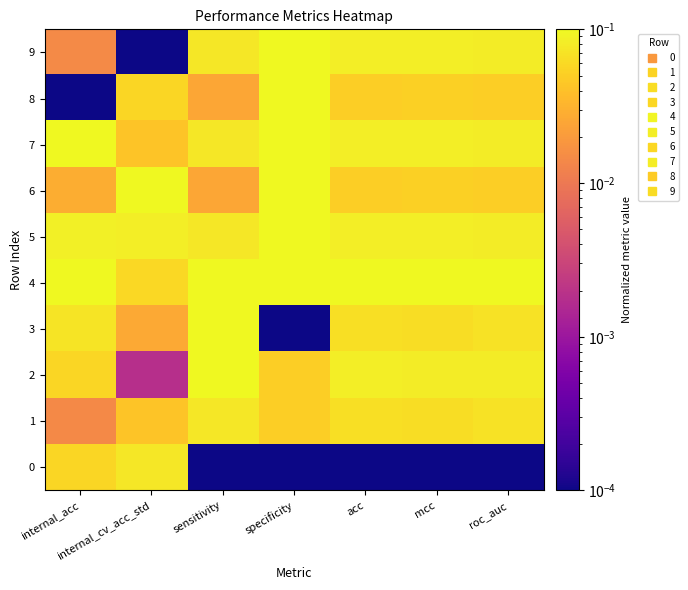

Count the number of categories in the chart.

7